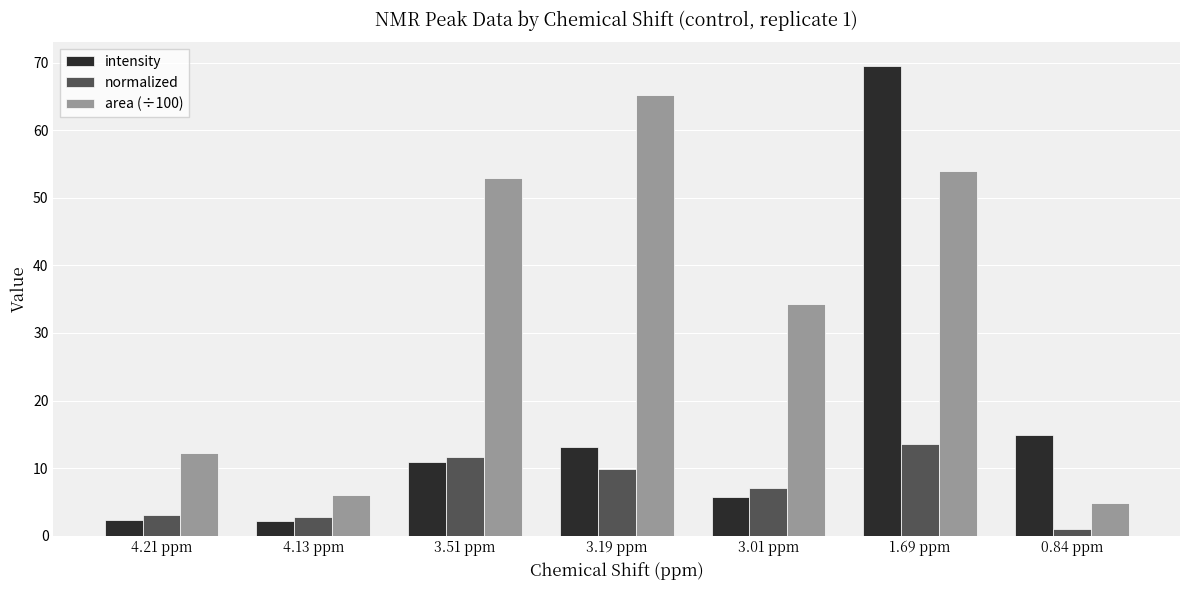

Read the normalized value at 0.84 ppm.

1.0